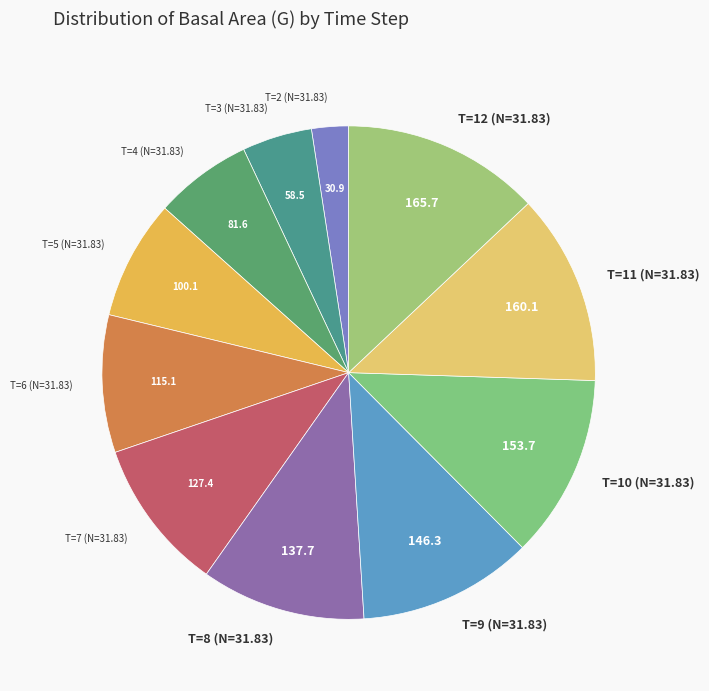

Is it true that T=4 (N=31.83) is 6% of the pie?

True